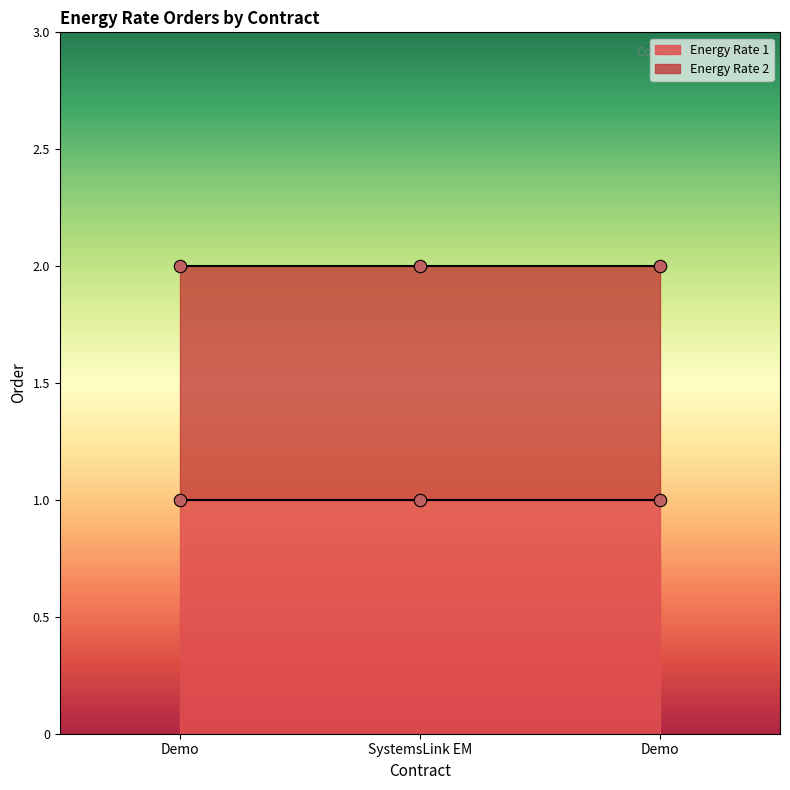

What are all the series names shown in the legend?

Energy Rate 1, Energy Rate 2